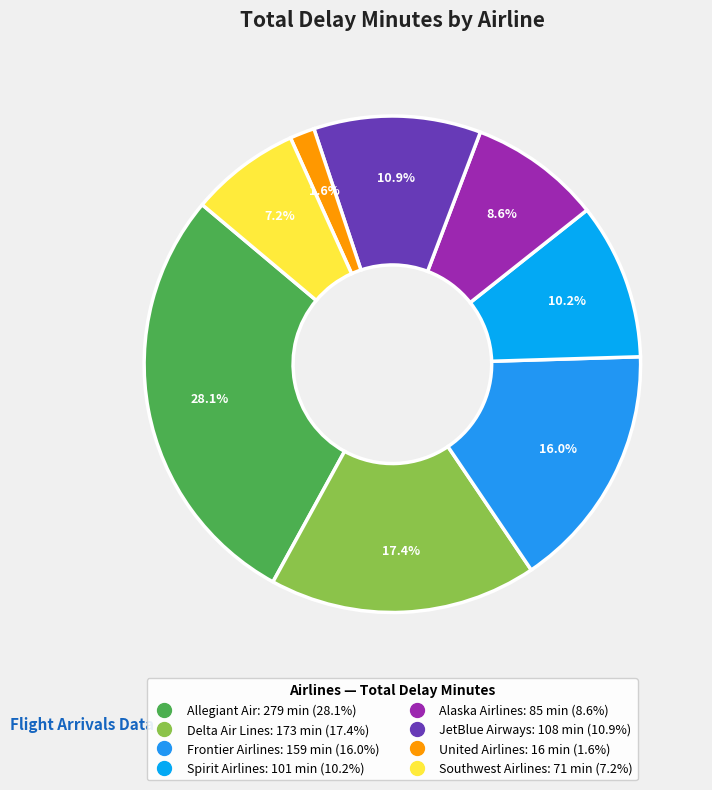

What is the smallest slice in the pie chart?

United Airlines